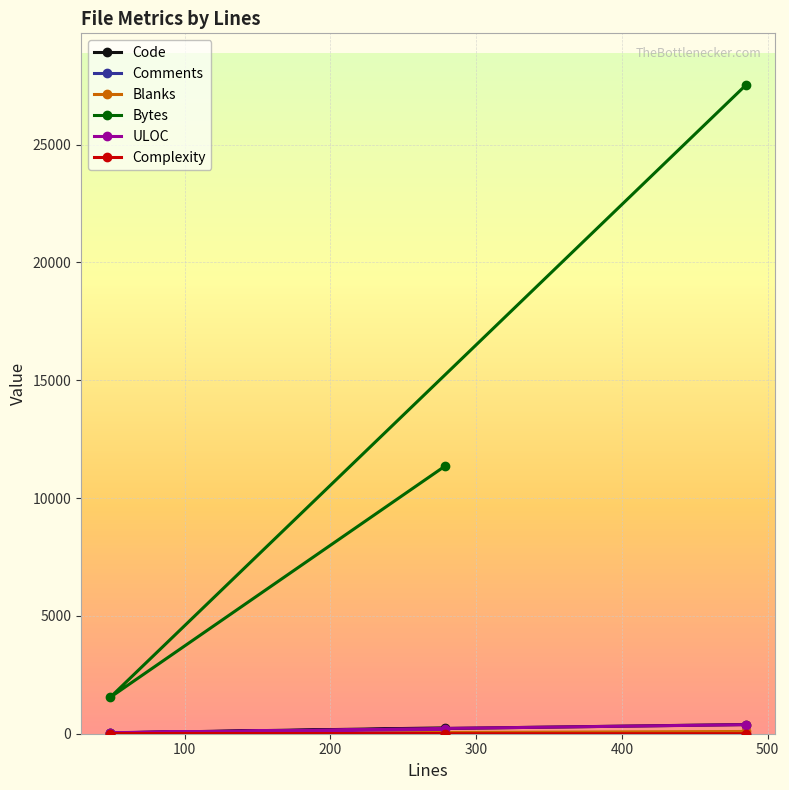

Which series has the largest range (max minus min)?

Bytes